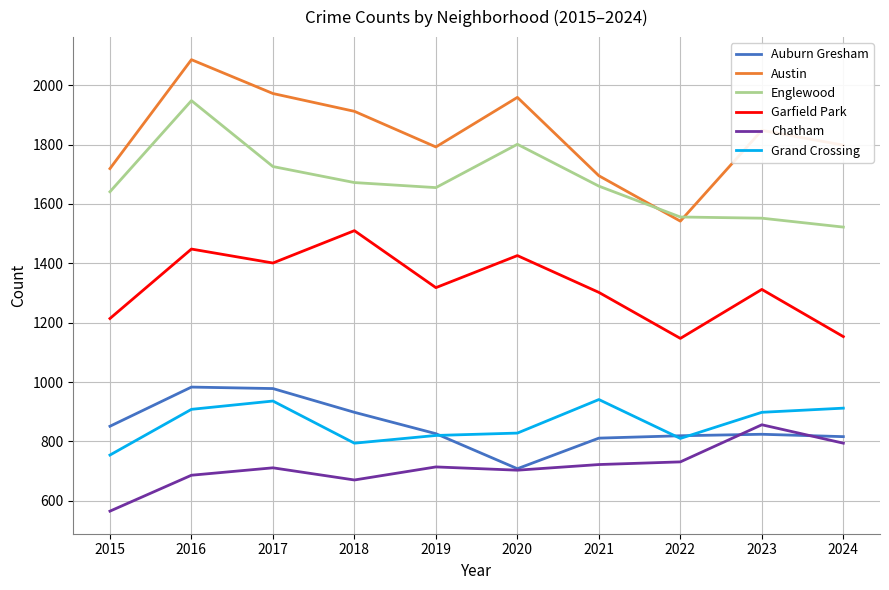

Which series has the widest spread of values?

Austin